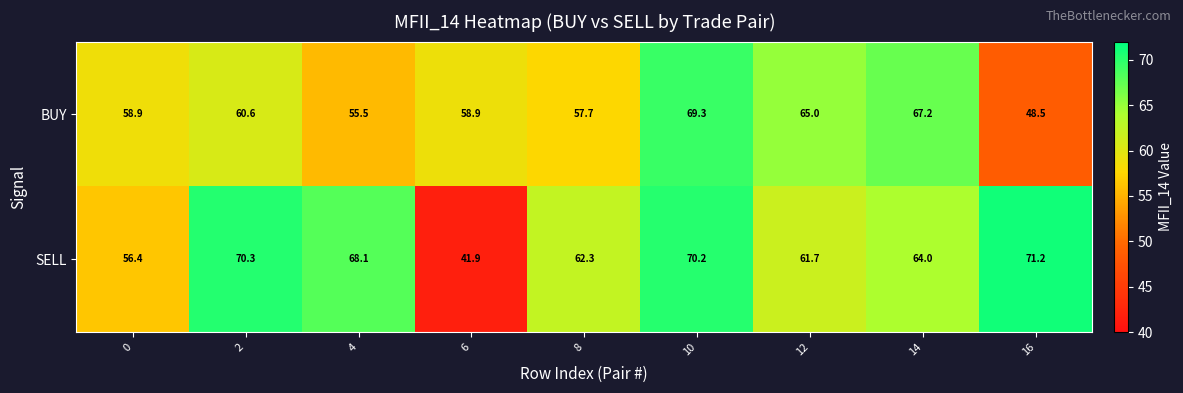

The BUY series shows 48.5 at 16. True or false?

True